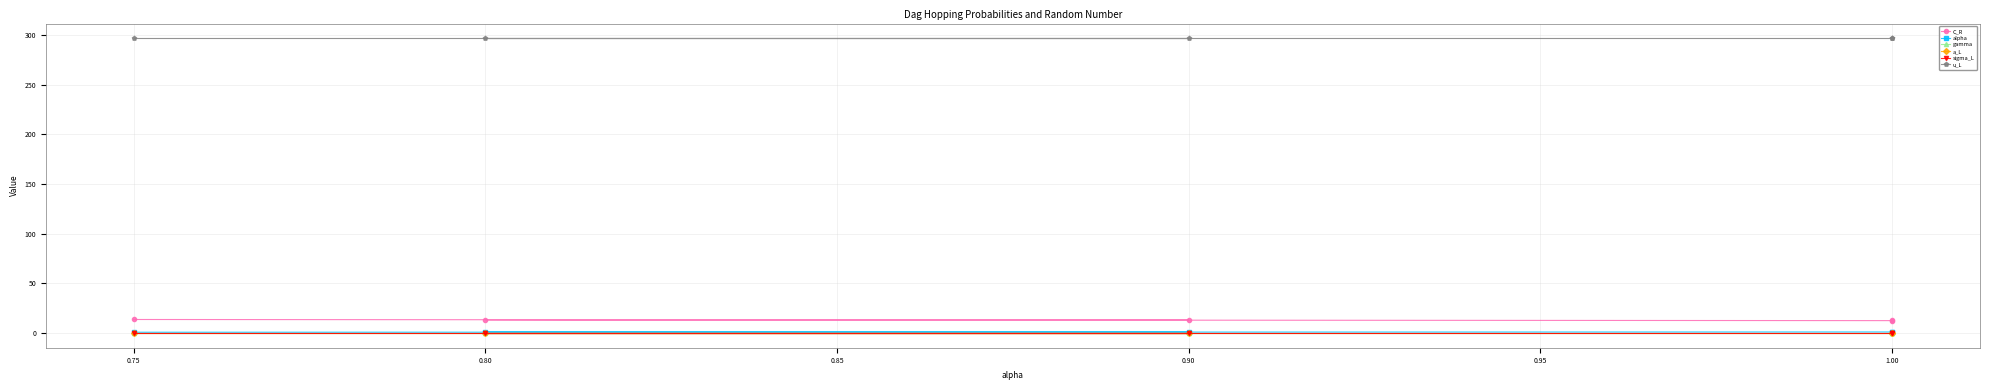

Which series has the largest total across all categories?

u_L